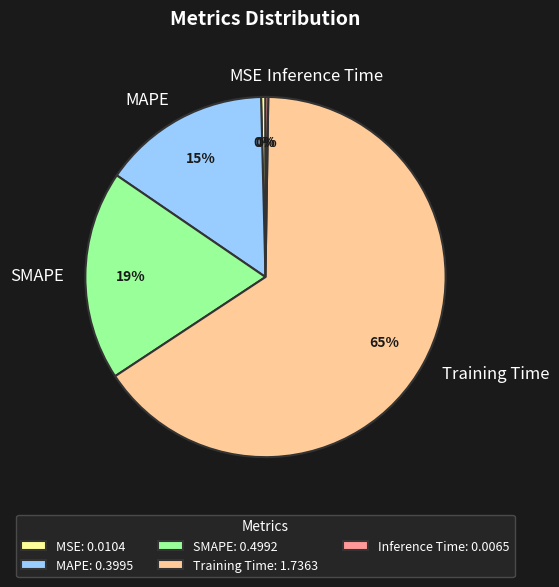

Which category has the biggest portion of the pie?

Training Time